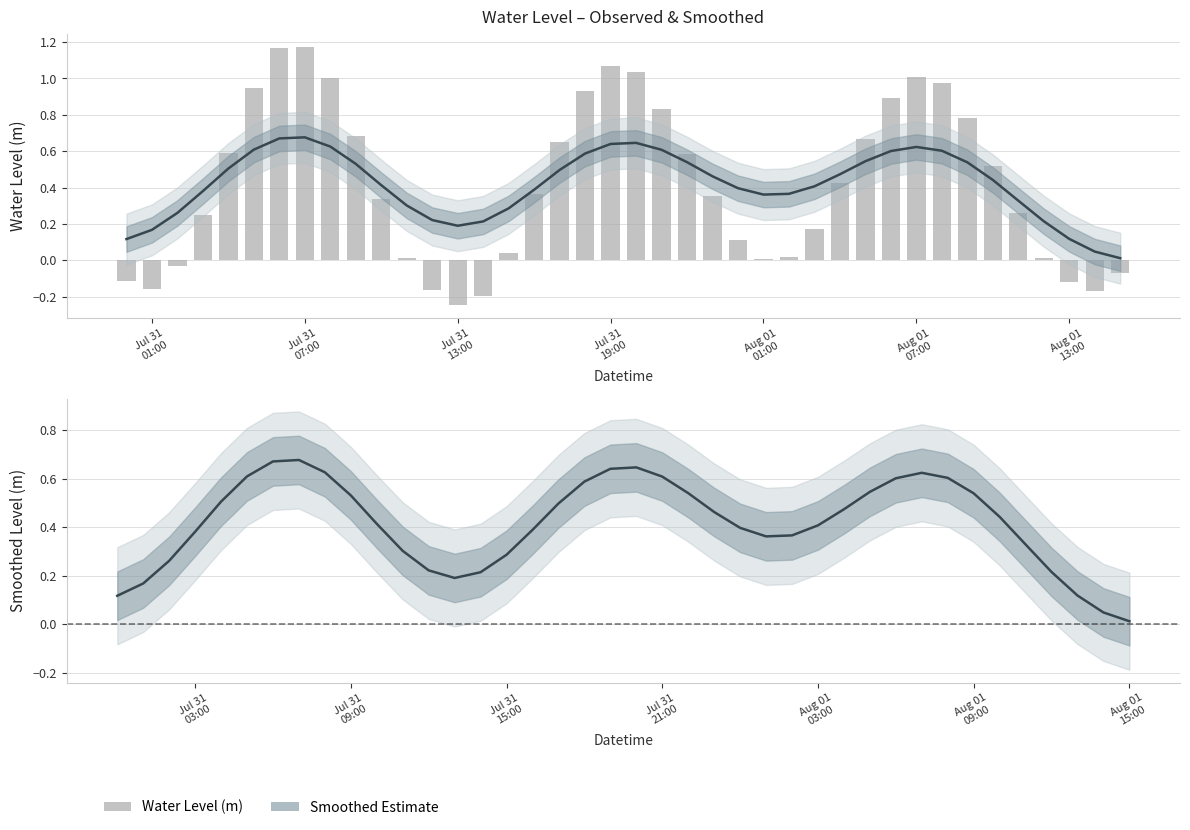

How many data points does each series have?

40